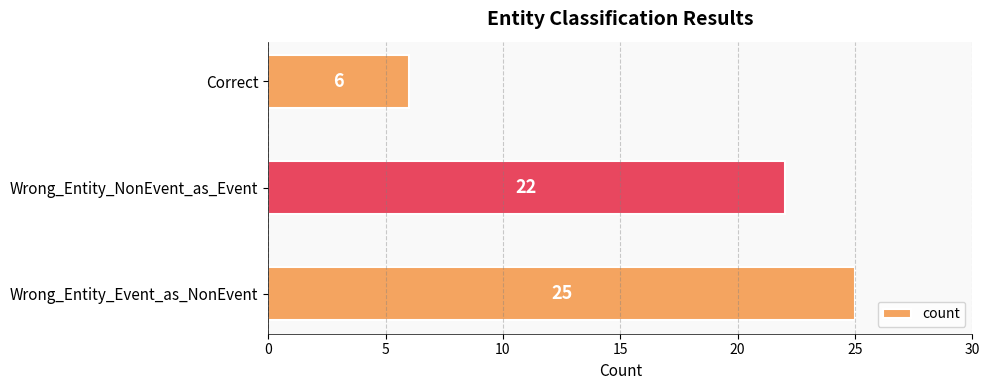

Rank the categories by value from lowest to highest.

Correct, Wrong_Entity_NonEvent_as_Event, Wrong_Entity_Event_as_NonEvent